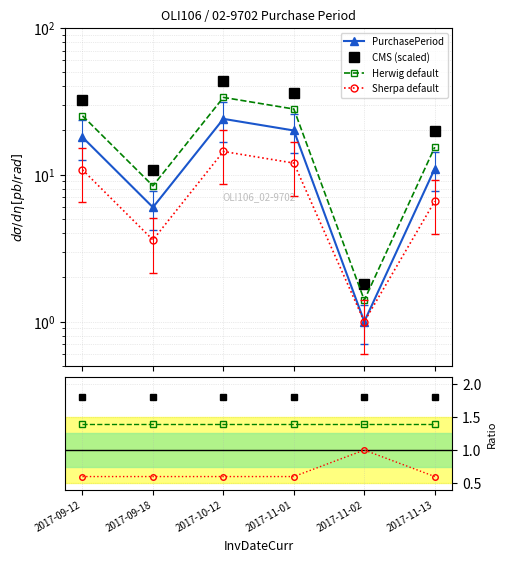

At which category does the chart reach its peak across all series?

2017-10-12